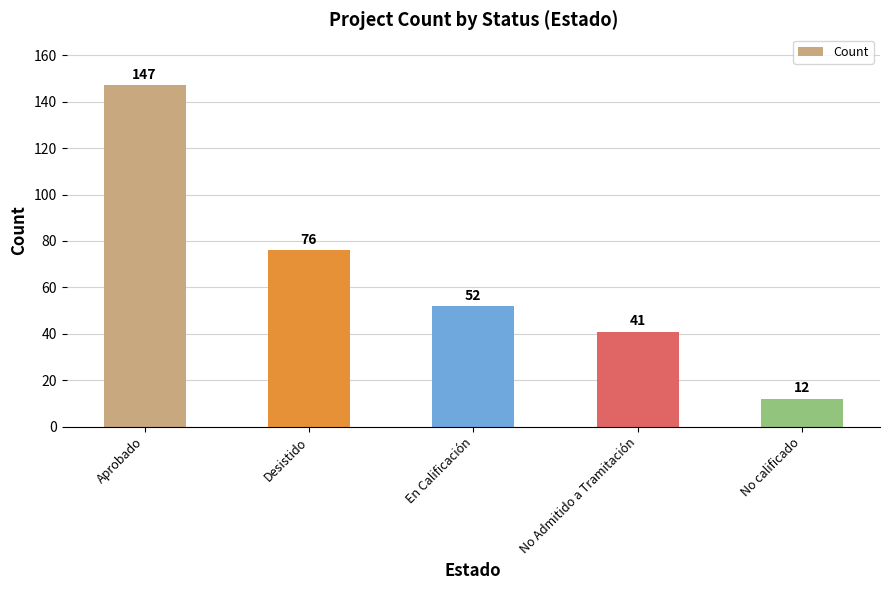

What is the value of the 2nd bar from the left?

76